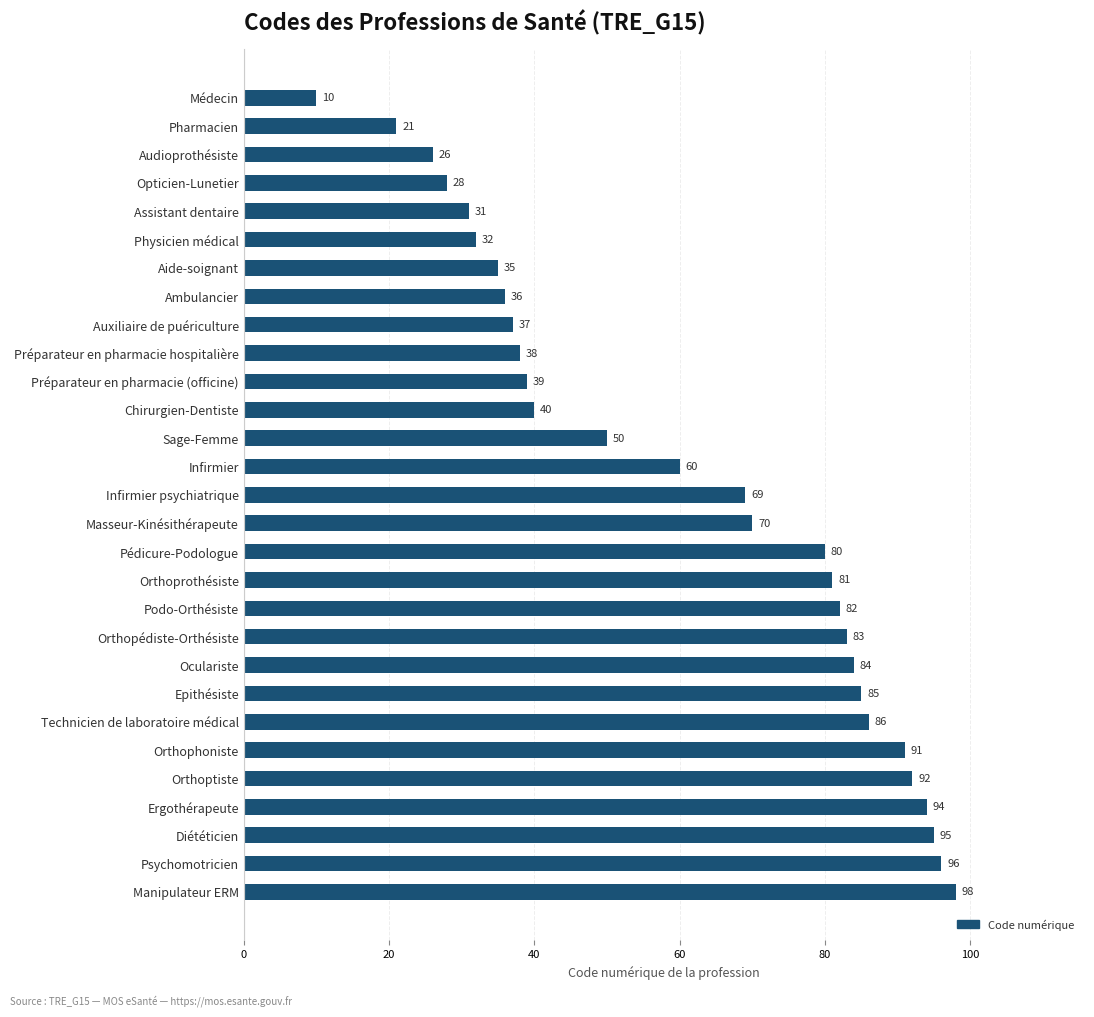

How many values are below 69?

14